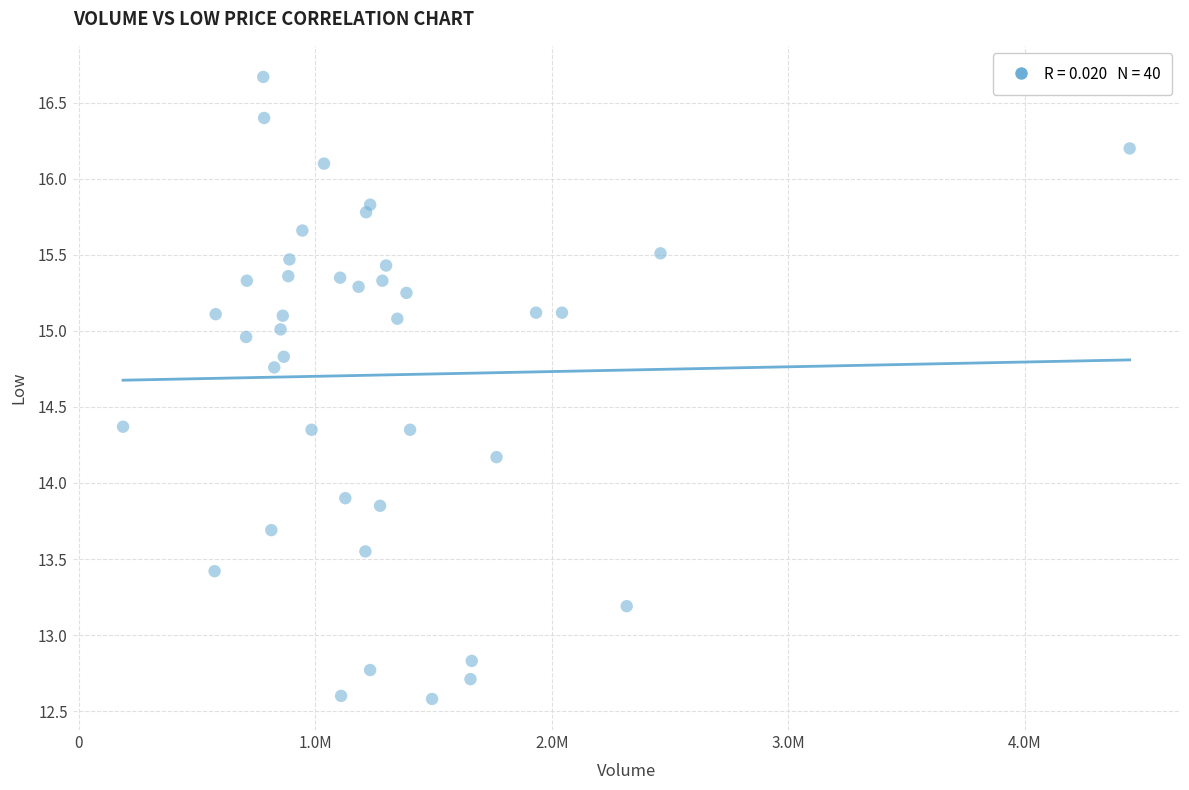

What Y value in the scatter plot is closest to 14?

13.9